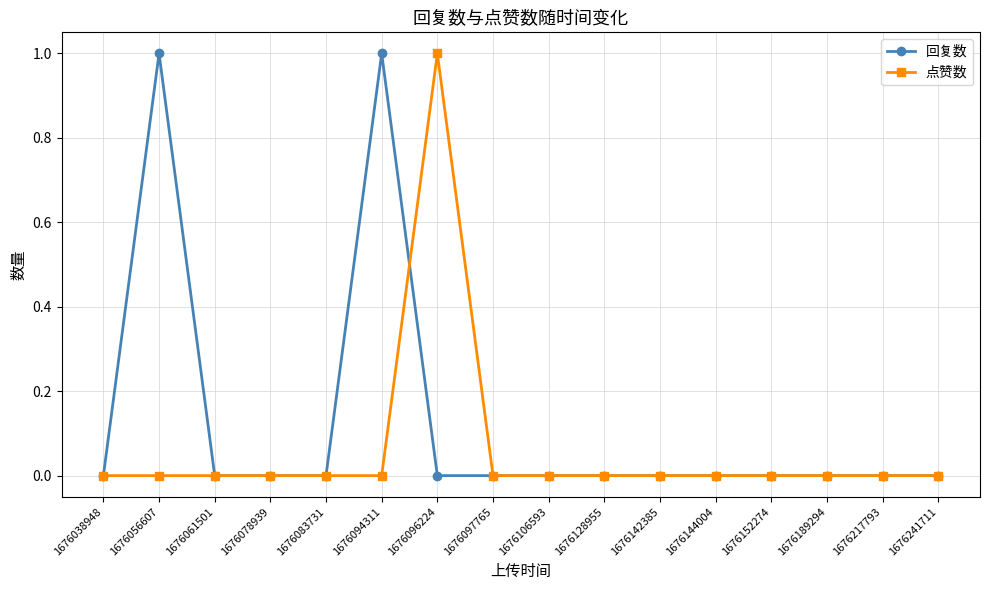

In 点赞数, how many points are higher than both neighbors (excluding endpoints)?

1